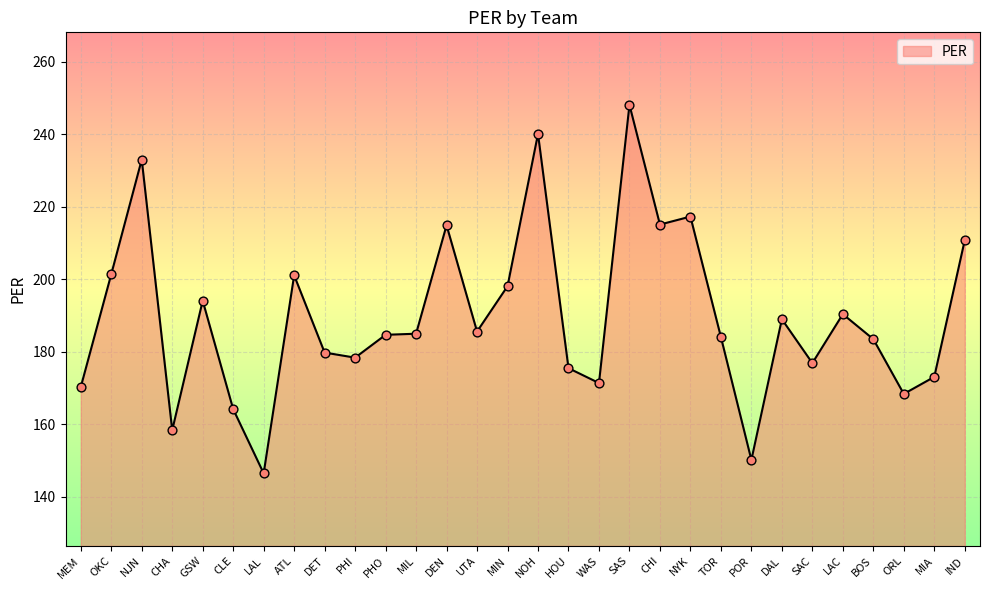

Approximately how many times larger is the value at NOH compared to IND?

1.1